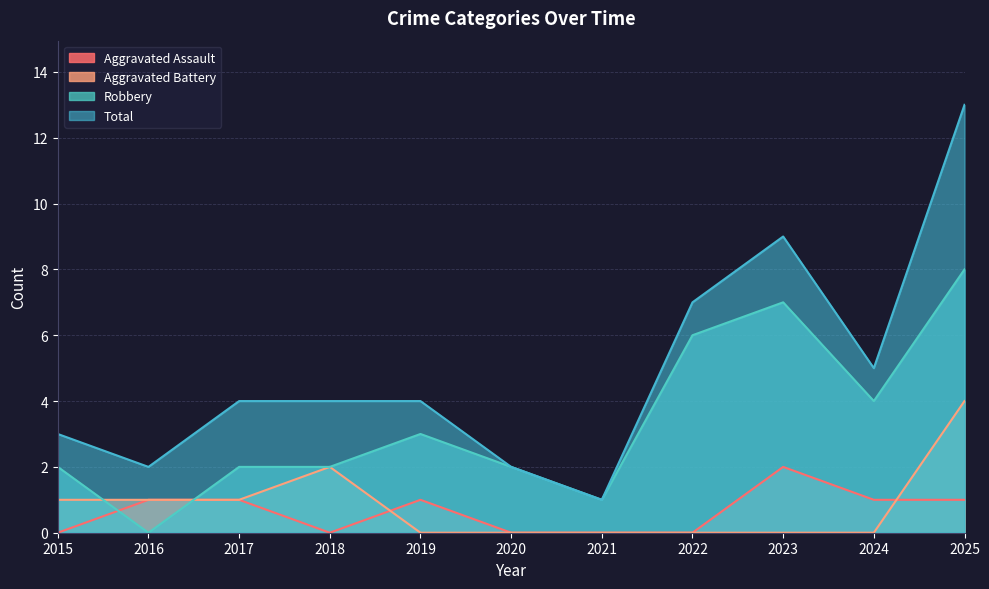

What are all the series names shown in the legend?

Aggravated Assault, Aggravated Battery, Robbery, Total